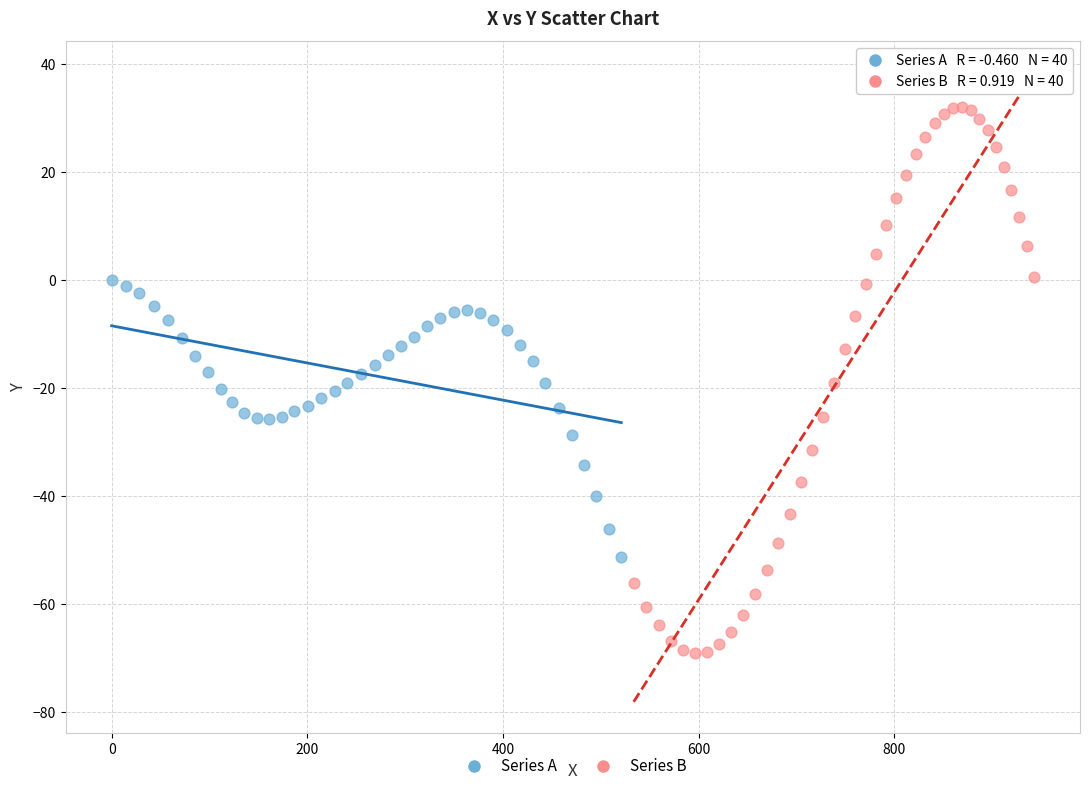

What are all the series names shown in the legend?

Series A, Series B